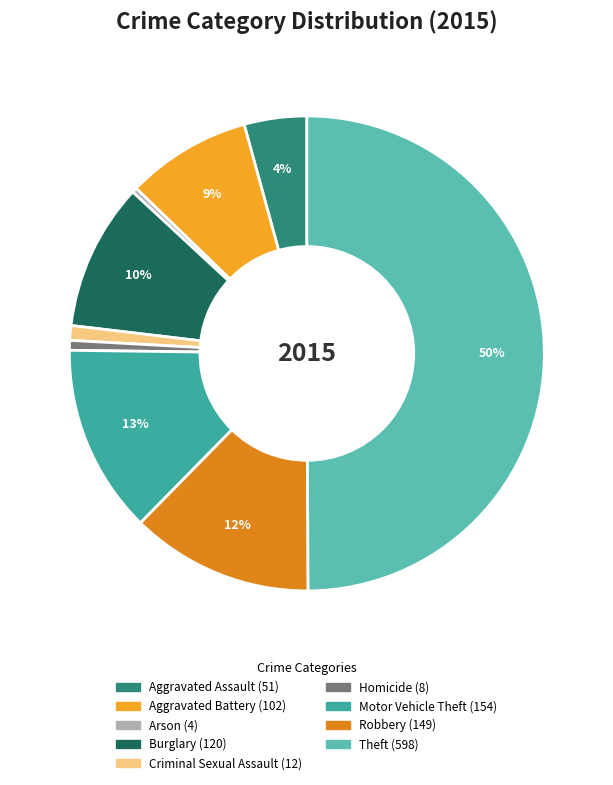

To the nearest percent, what percentage of the pie is Burglary?

10%